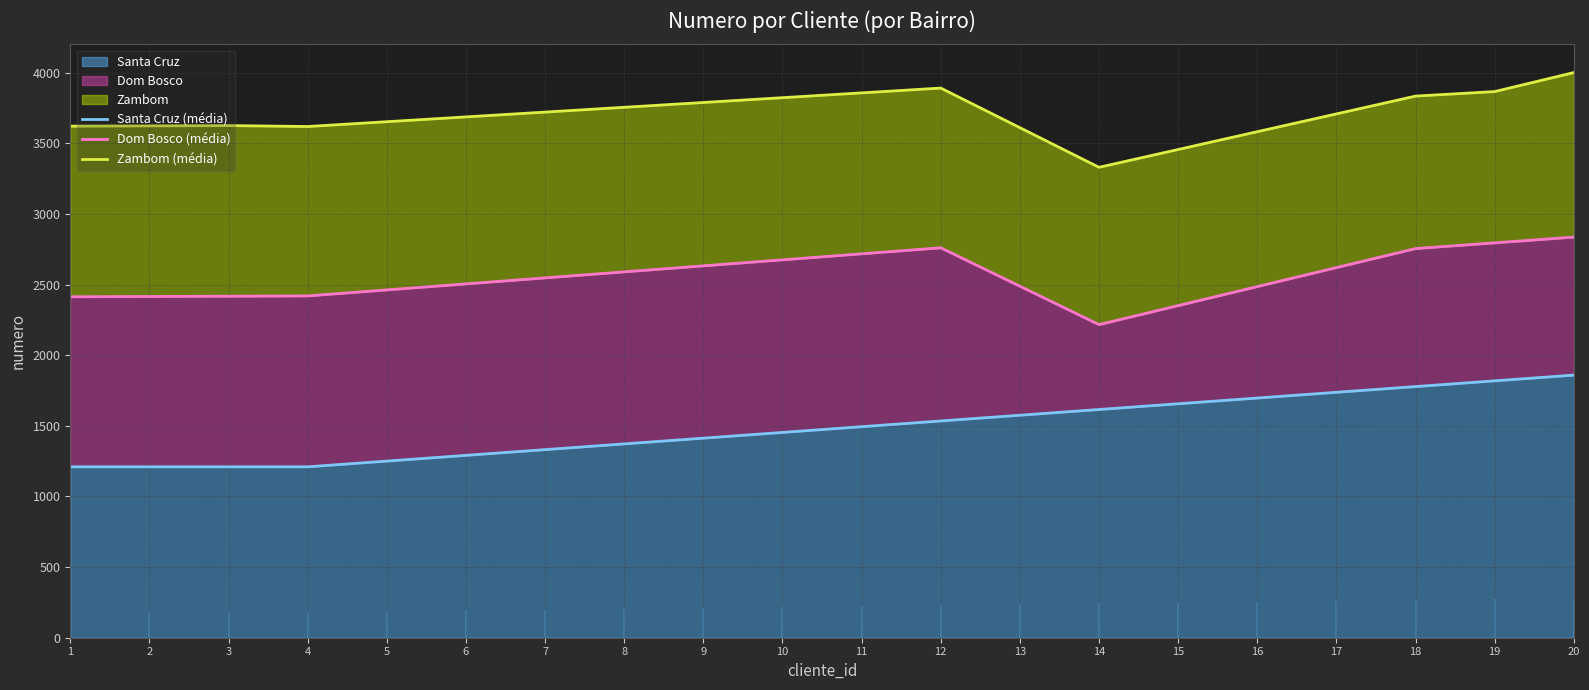

What is the approximate value of Zambom (média) at 4?

3619.4